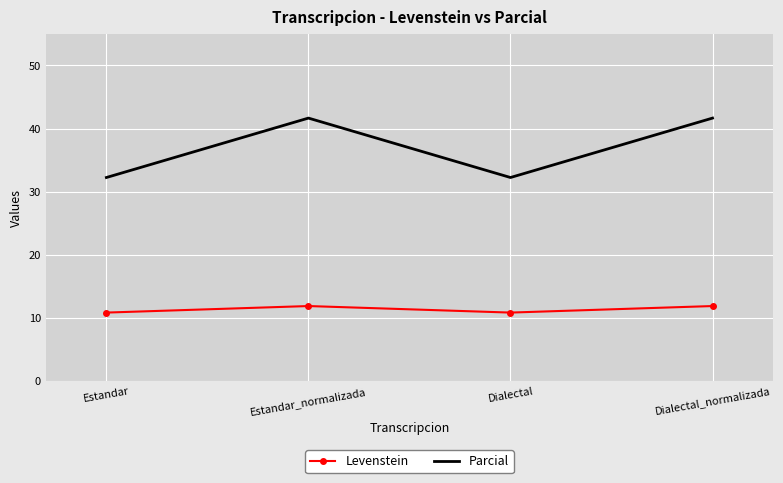

Where is the first local maximum for Levenstein?

Estandar_normalizada